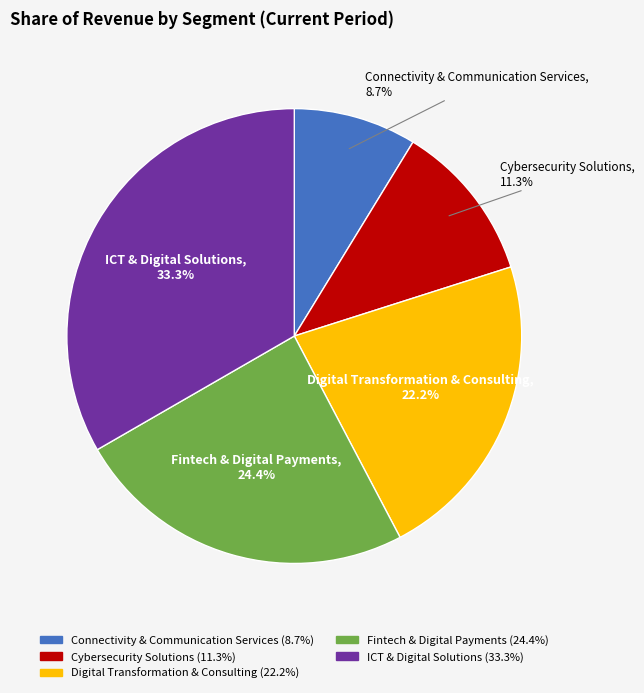

Does Digital Transformation & Consulting represent more than half of the total?

No